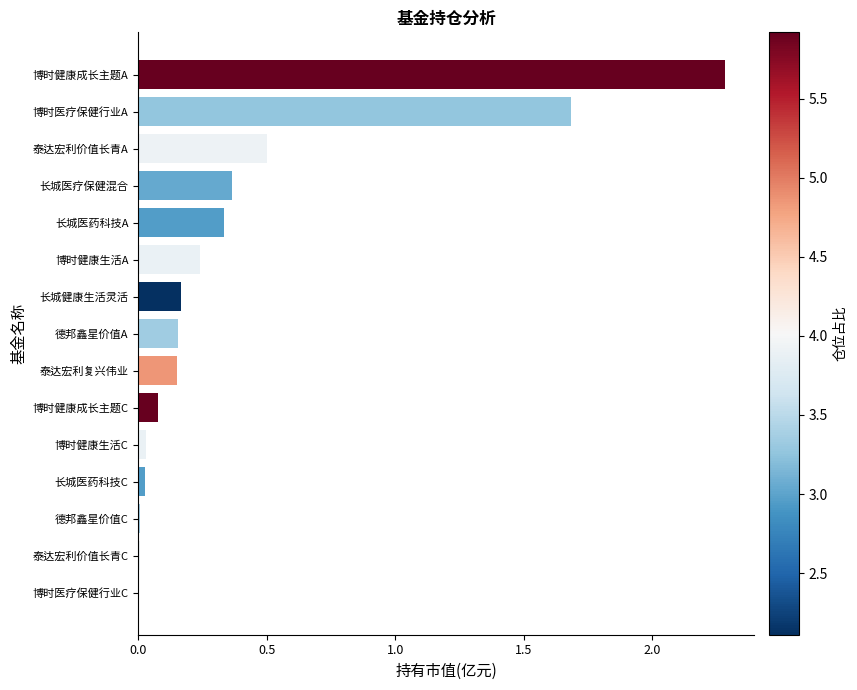

Is it true that the value at 长城医疗保健混合 is 0.6?

False